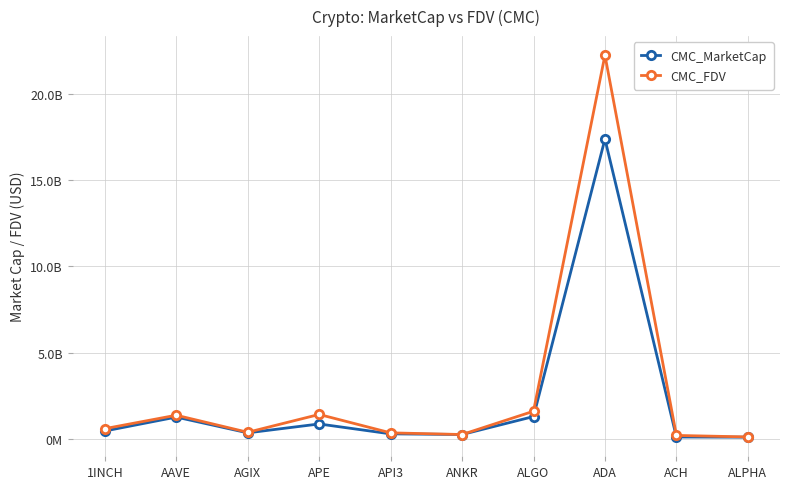

Reading right to left, extract all data points from this chart.

CMC_MarketCap: 78901143	89122480	17406744116	1277902065	234359484	271955708	847018374	330918813	1247461287	437902582
CMC_FDV: 93233352	179997713	22280237657	1587148953	233347612	329996513	1400271464	362963030	1355219727	574357334